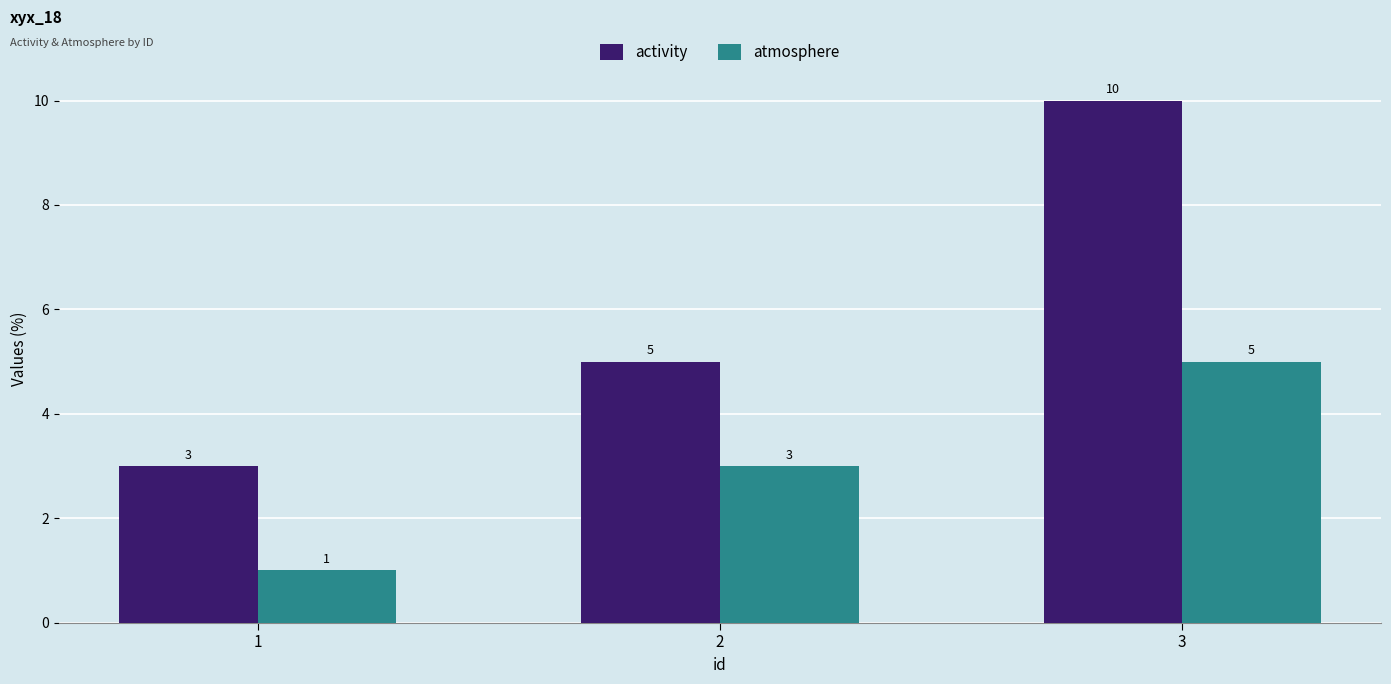

Reading left to right, list all the values displayed in this chart.

activity: 1=3	2=5	3=10
atmosphere: 1=1	2=3	3=5